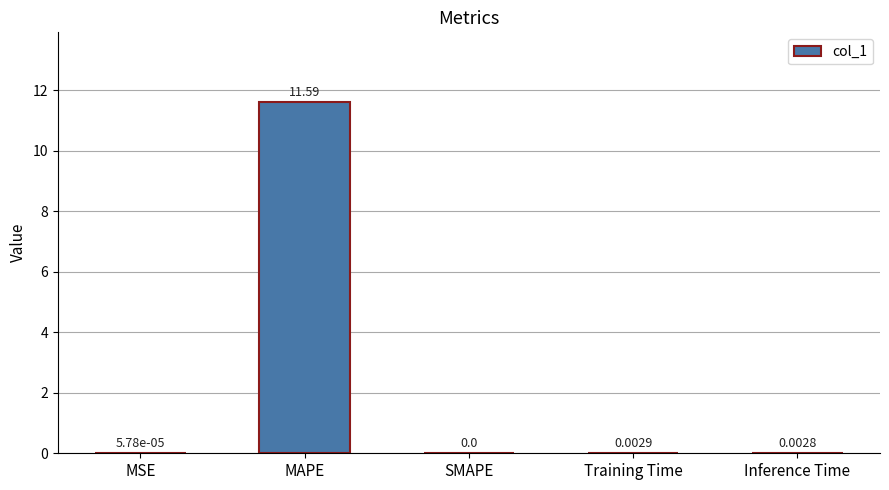

What is the change in value from MAPE to Training Time?

-11.6